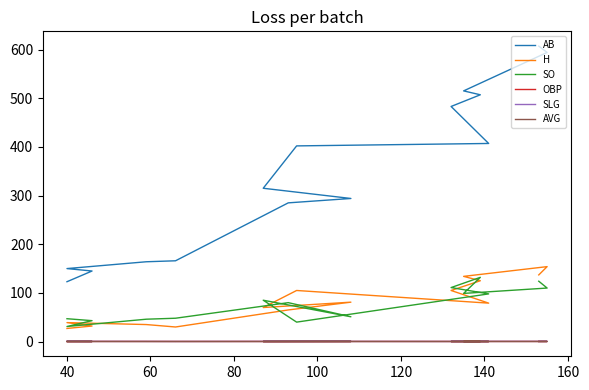

Reading left to right, what are all the values shown in this chart?

AB: 607.0	594.0	515.0	507.0	483.0	407.0	402.0	315.0	294.0	285.0	166.0	164.0	150.0	145.0	123.0
H: 137.0	154.0	134.0	125.0	105.0	79.0	105.0	70.0	81.0	65.0	30.0	35.0	39.0	32.0	27.0
SO: 124.0	110.0	99.0	132.0	111.0	98.0	40.0	85.0	51.0	80.0	48.0	46.0	31.0	43.0	47.0
OBP: 0.3	0.3	0.3	0.3	0.3	0.3	0.3	0.2	0.4	0.3	0.3	0.3	0.3	0.3	0.3
SLG: 0.3	0.4	0.4	0.4	0.4	0.3	0.4	0.4	0.5	0.4	0.3	0.3	0.4	0.3	0.4
AVG: 0.2	0.3	0.3	0.2	0.2	0.2	0.3	0.2	0.3	0.2	0.2	0.2	0.3	0.2	0.2